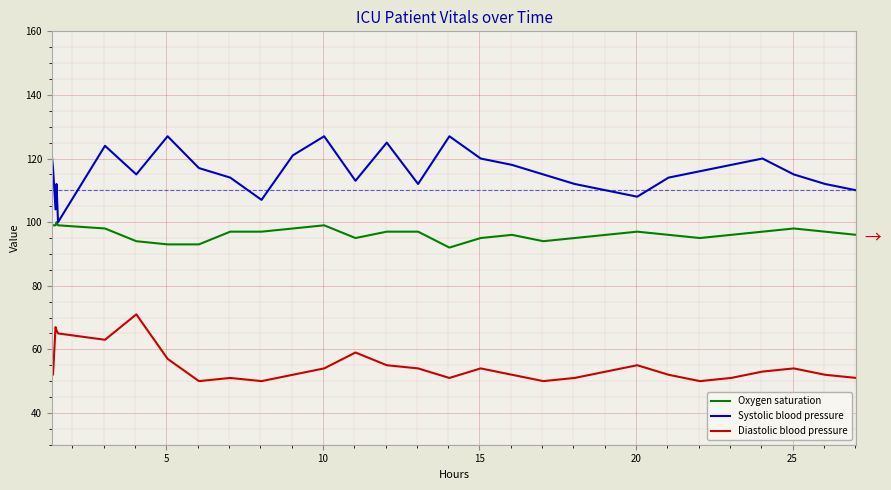

Which series has the largest range (max minus min)?

Systolic blood pressure